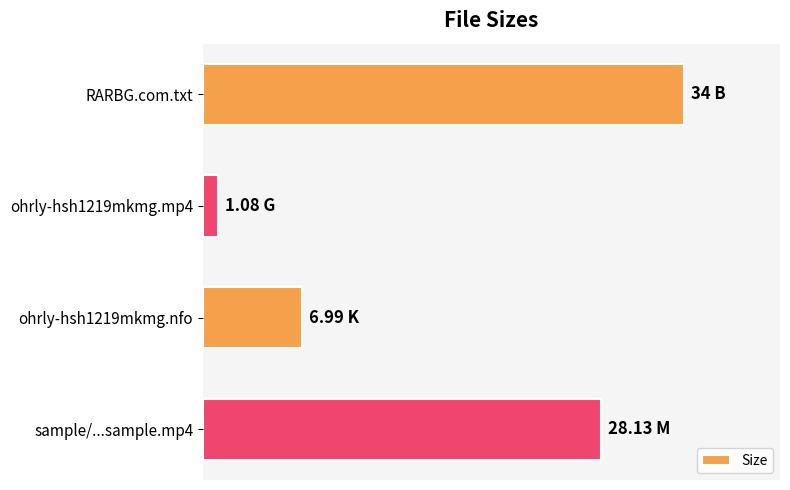

List the labels in order of value, largest first.

RARBG.com.txt, sample/...sample.mp4, ohrly-hsh1219mkmg.nfo, ohrly-hsh1219mkmg.mp4